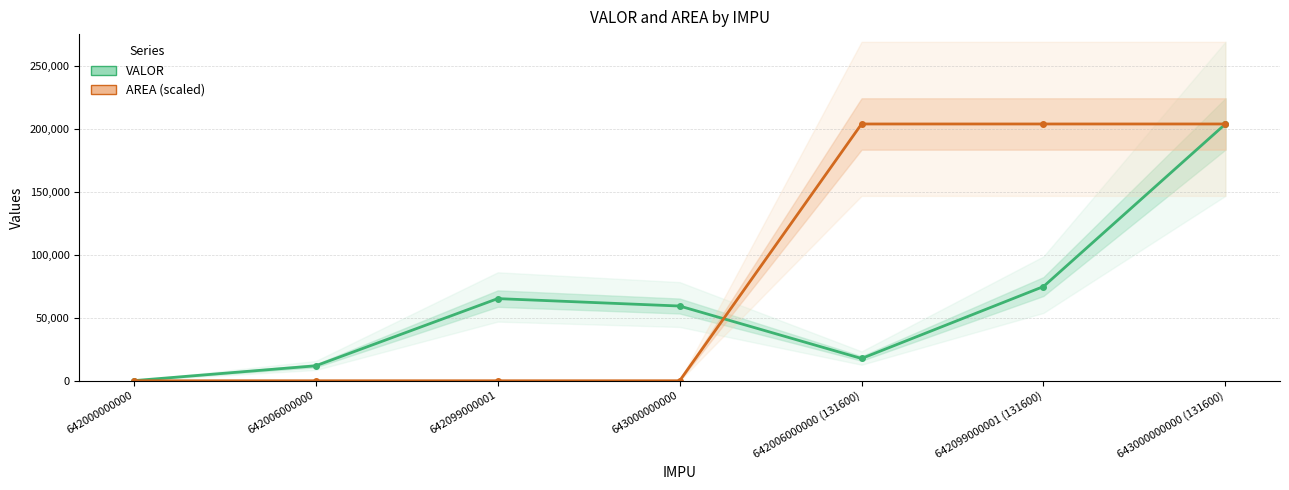

At which label does AREA (scaled) reach its peak?

642006000000 (131600)